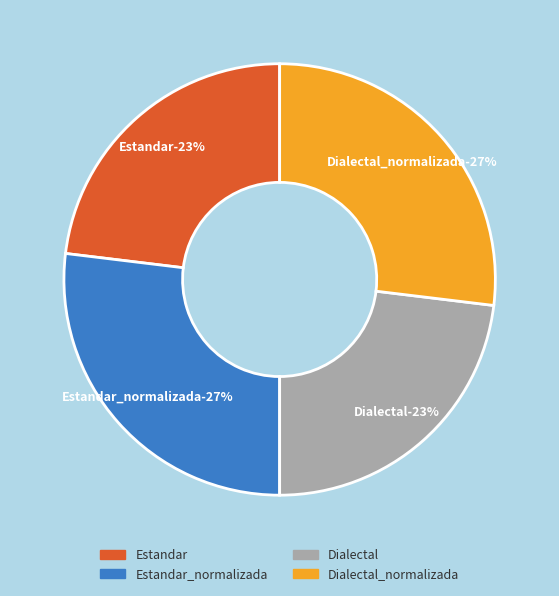

To the nearest percent, what portion does Estandar represent?

23%